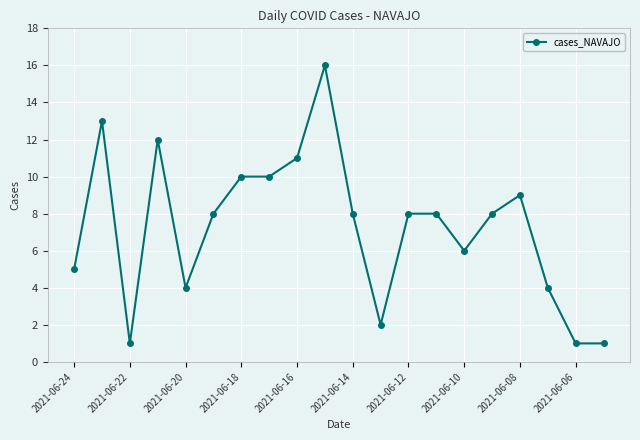

True or false: there are more than 2 points higher than both neighbors.

True